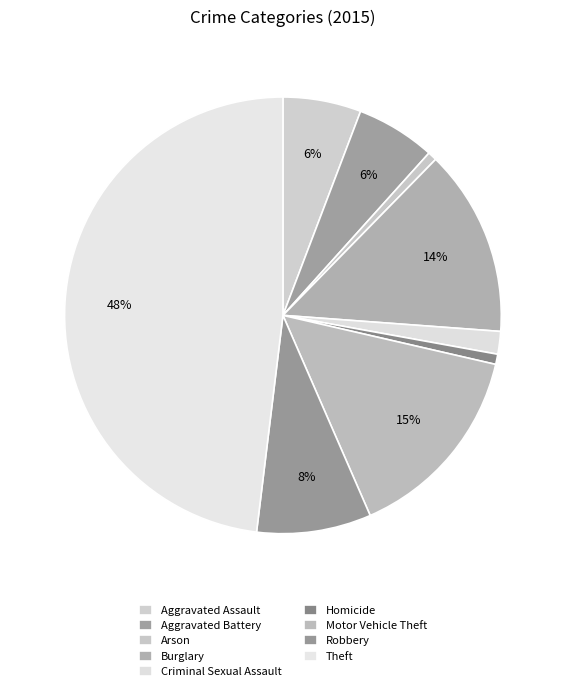

Rank the categories by value from highest to lowest.

Theft, Motor Vehicle Theft, Burglary, Robbery, Aggravated Battery, Aggravated Assault, Criminal Sexual Assault, Homicide, Arson